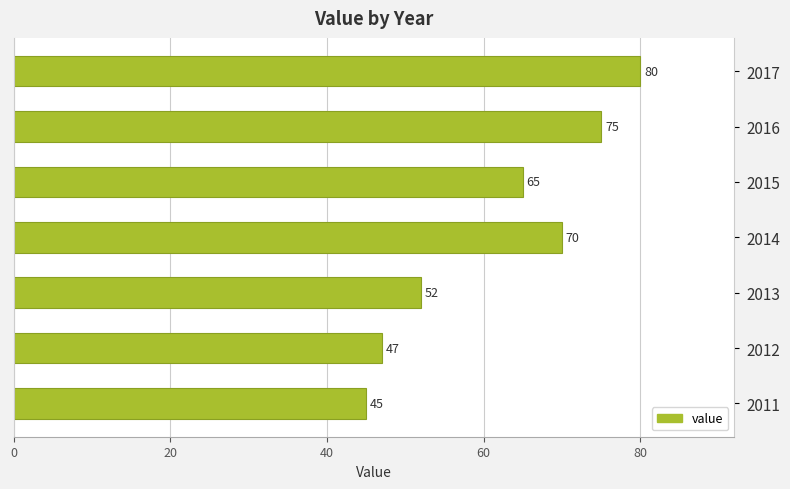

Approximately how many times larger is the value at 2012 compared to 2014?

0.7